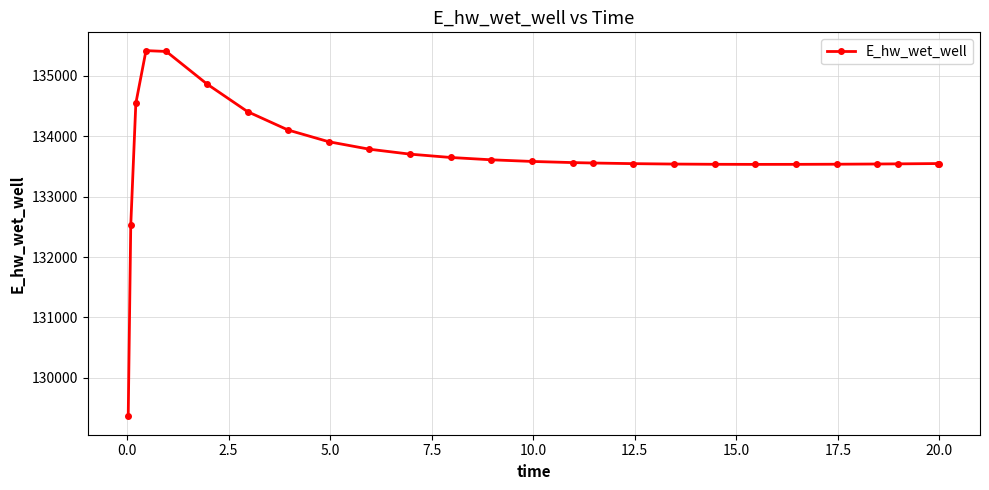

True or false: the data has more than 0 interior local peaks.

True